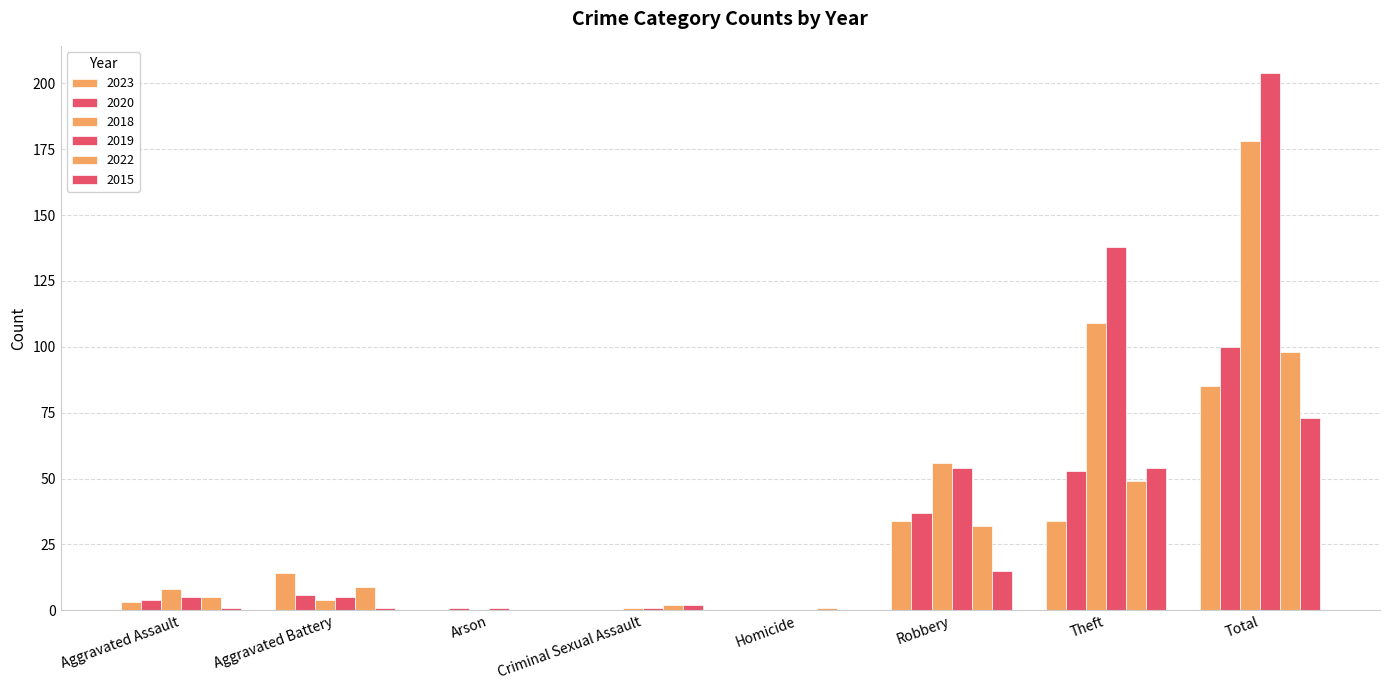

Between Arson and Robbery, which is larger?

Robbery